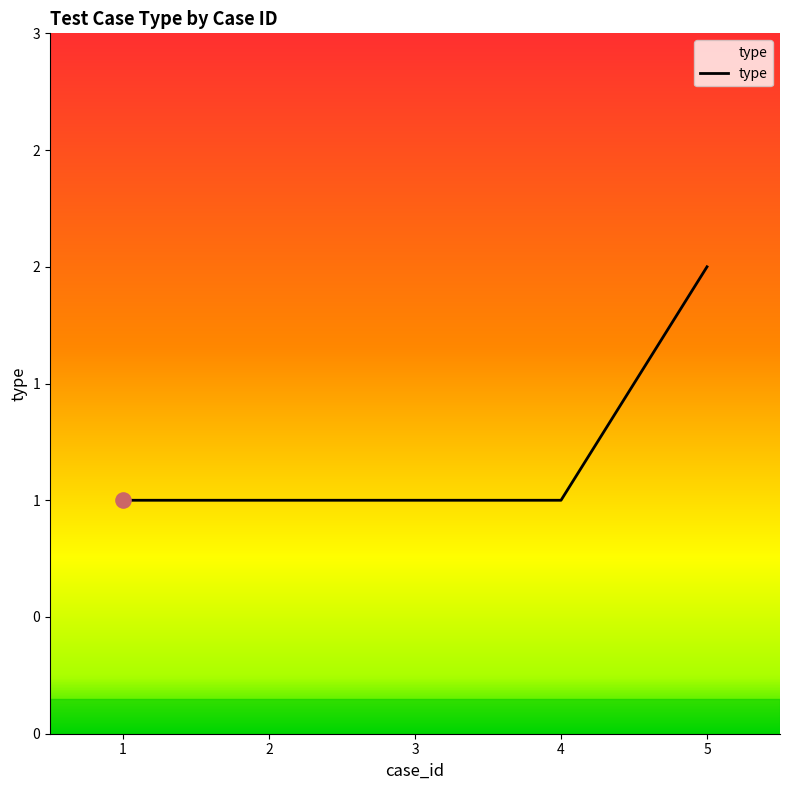

Is this an area chart (filled region under the line)?

Yes